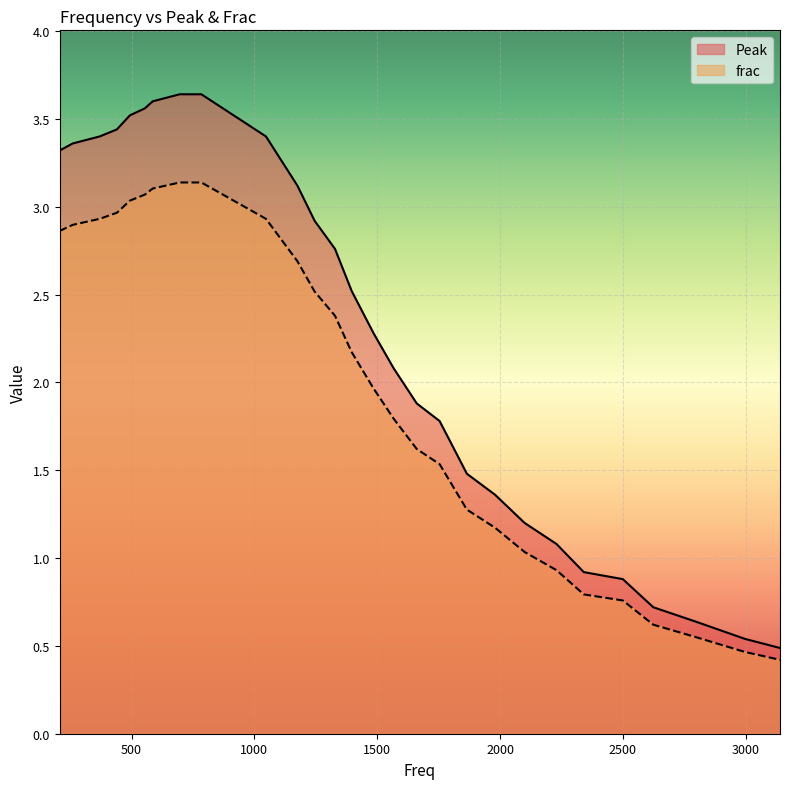

What is the sum of all frac values?

57.6